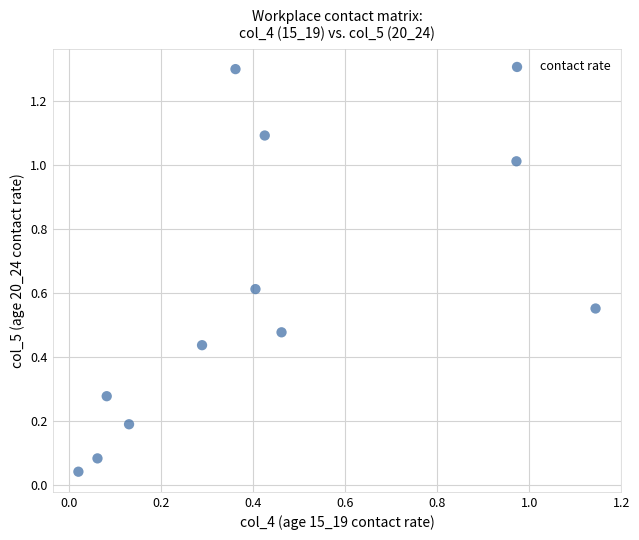

What is the range of X values (max minus min)?

1.1